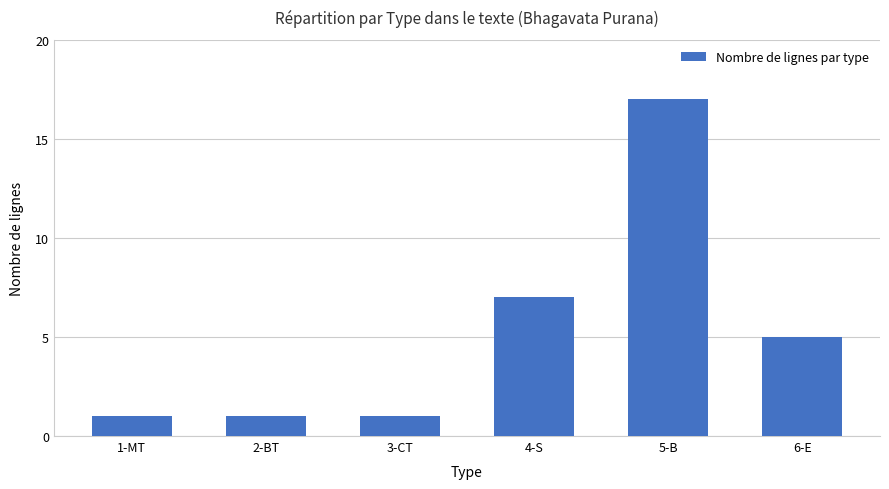

What is the ratio of the value at 5-B to the value at 6-E?

3.4